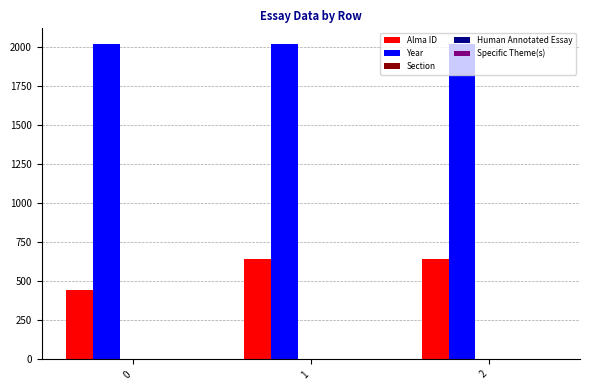

What is the greatest value displayed?

2020